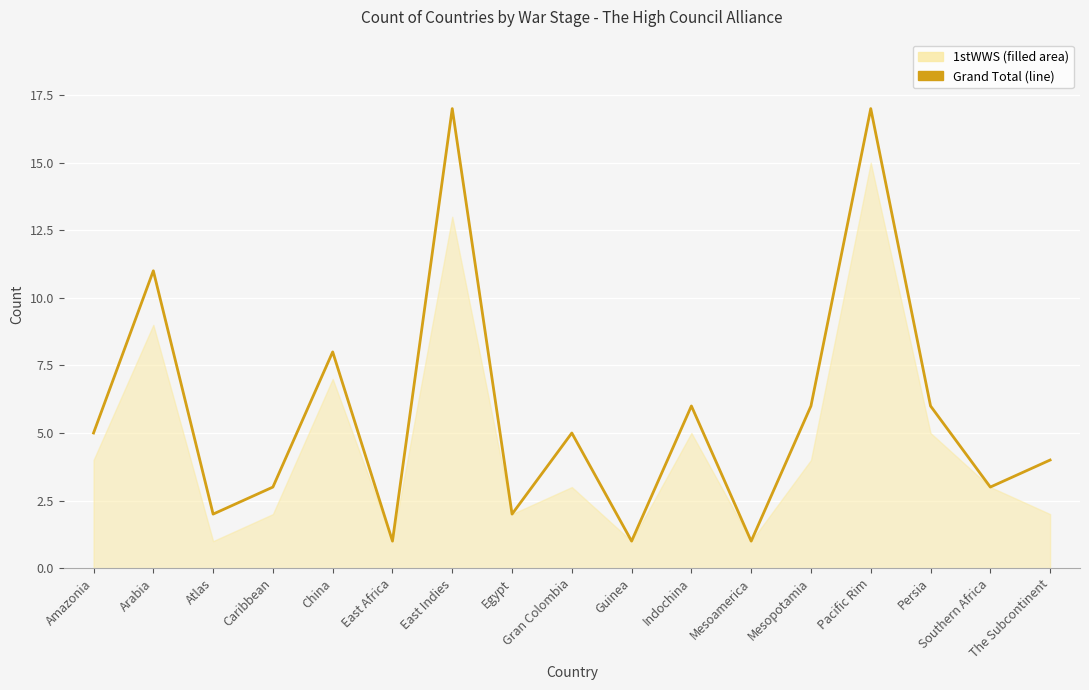

Which has a higher value, Atlas or Indochina?

Indochina